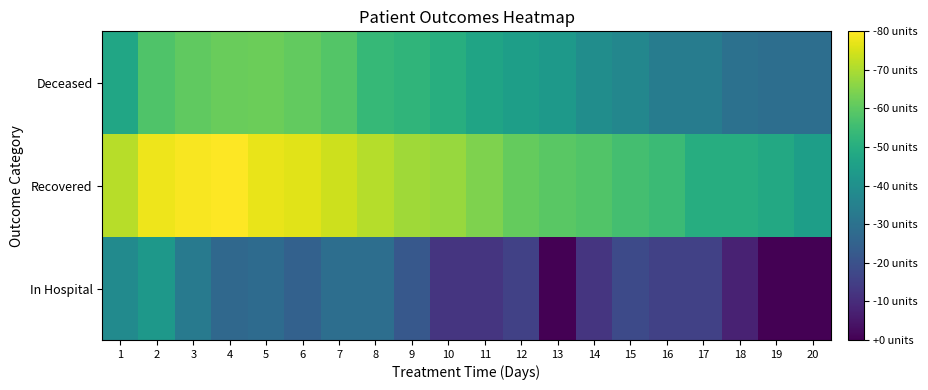

Which series changed the most between 4 and 9?

Recovered